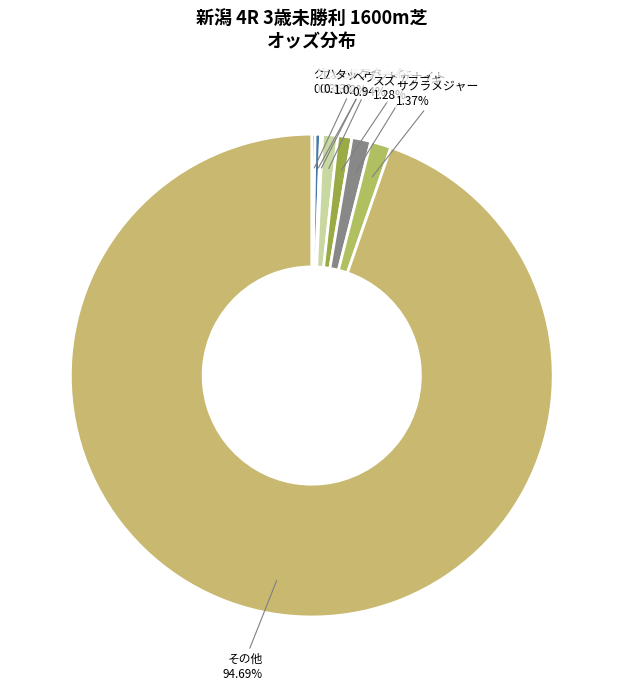

Which slice is the largest?

その他